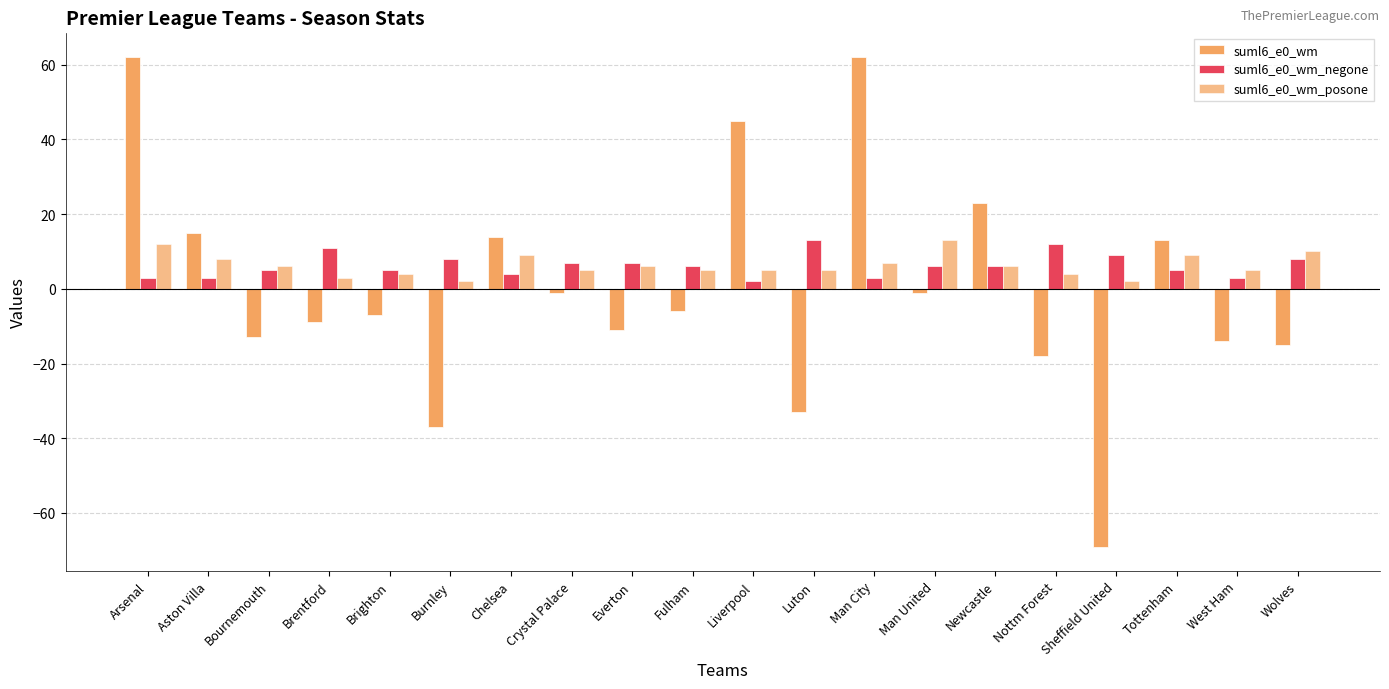

How many categories are shown in the chart?

20